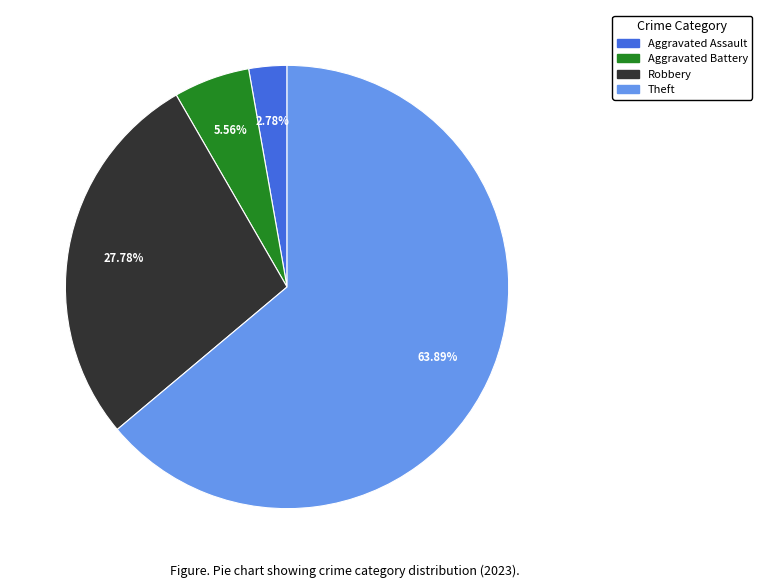

Between Robbery and Aggravated Battery, which is larger?

Robbery